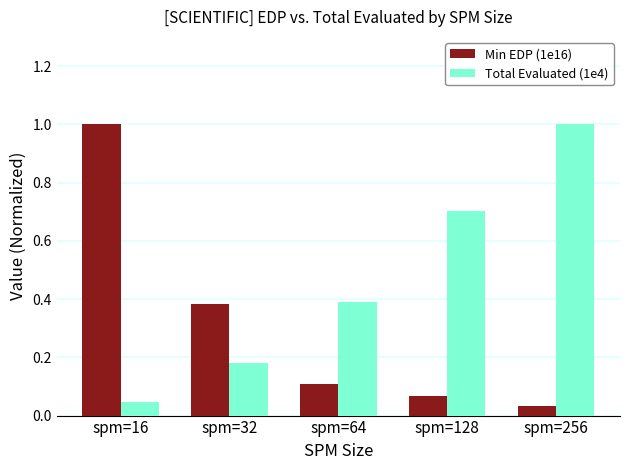

What is the difference between the maximum and minimum values in the Min EDP (1e16) series?

1.0